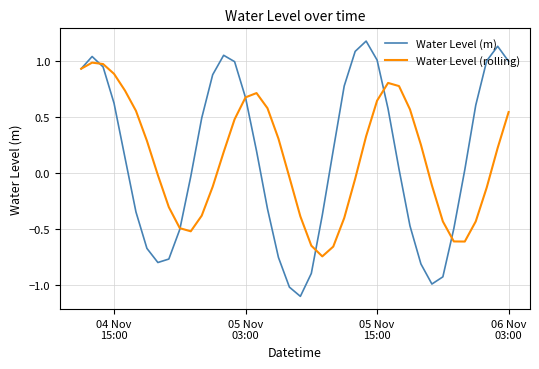

Is this an area chart (filled region under the line)?

No